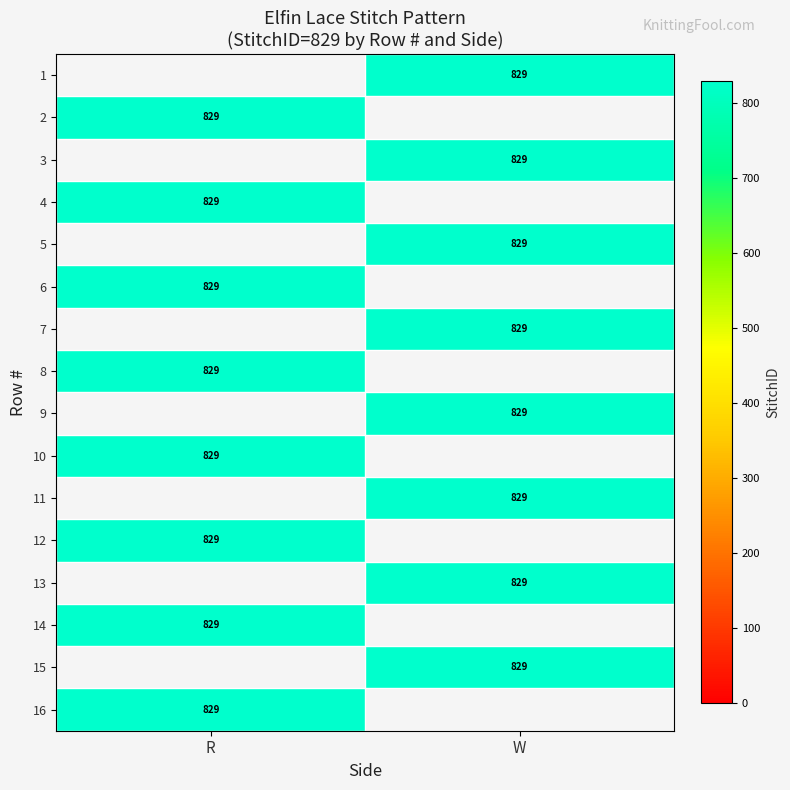

Which has a higher value, W or R?

R